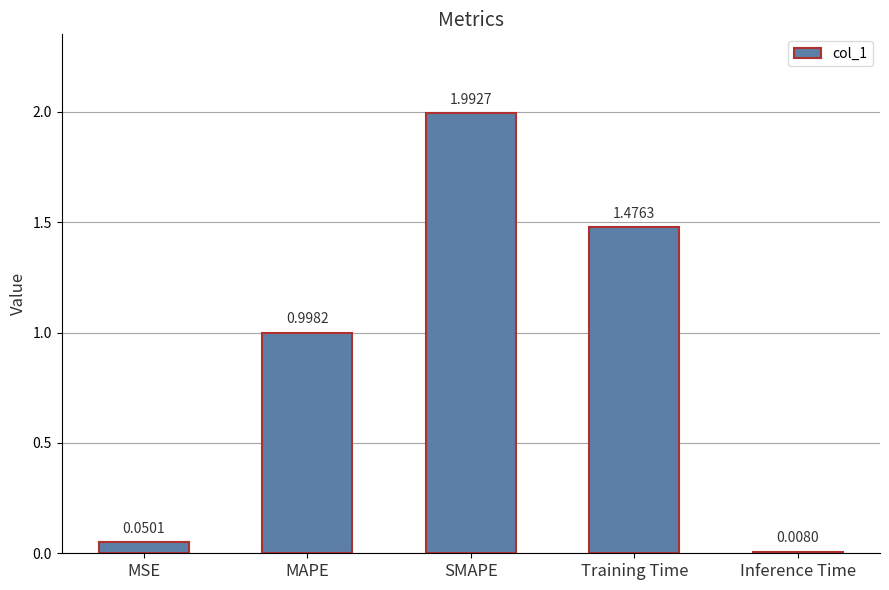

What is the average value?

0.9